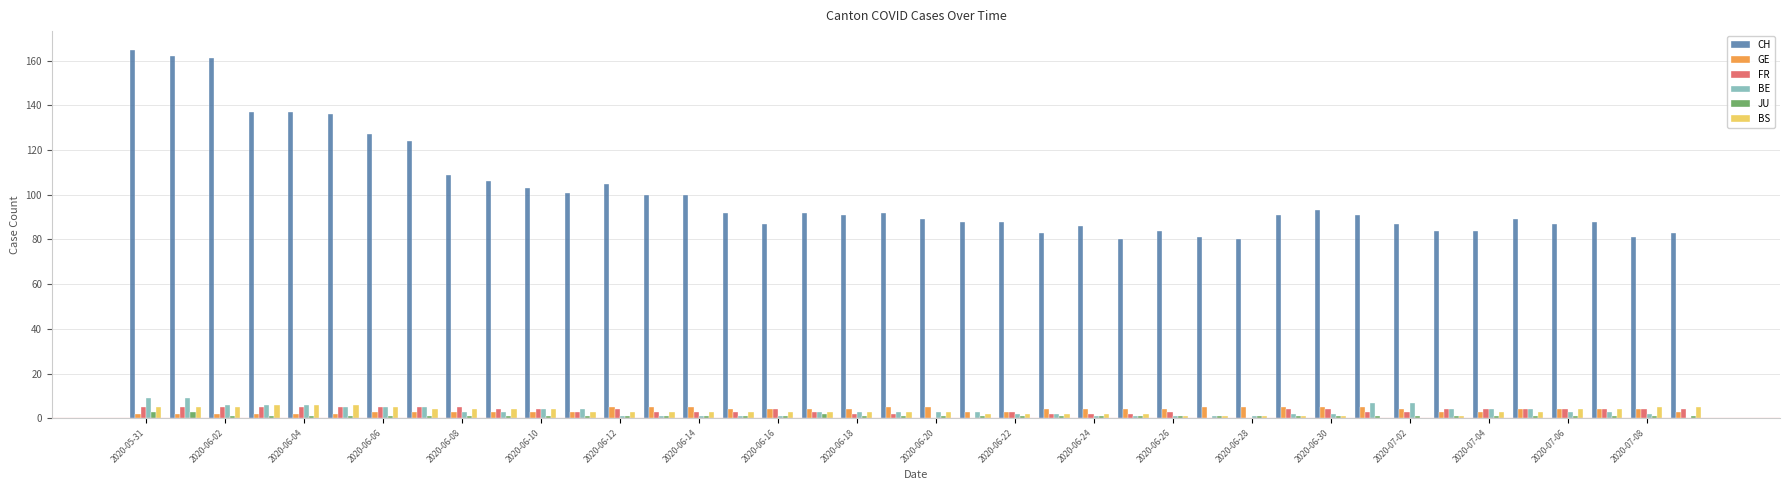

Which series has the largest total across all categories?

CH